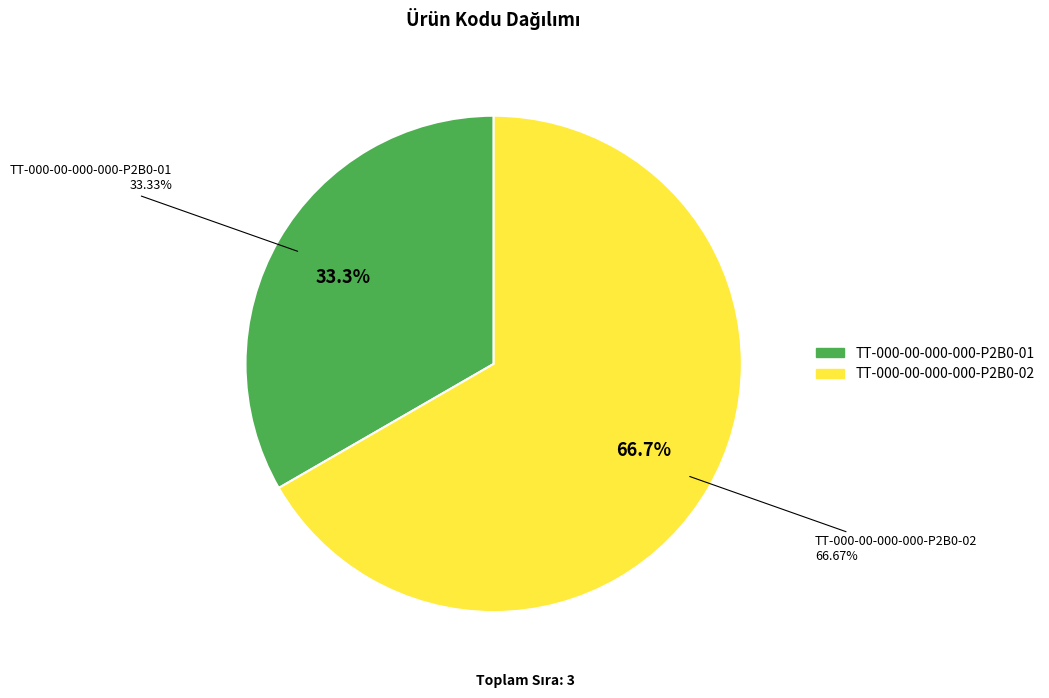

To the nearest percent, what portion does TT-000-00-000-000-P2B0-01 represent?

33%